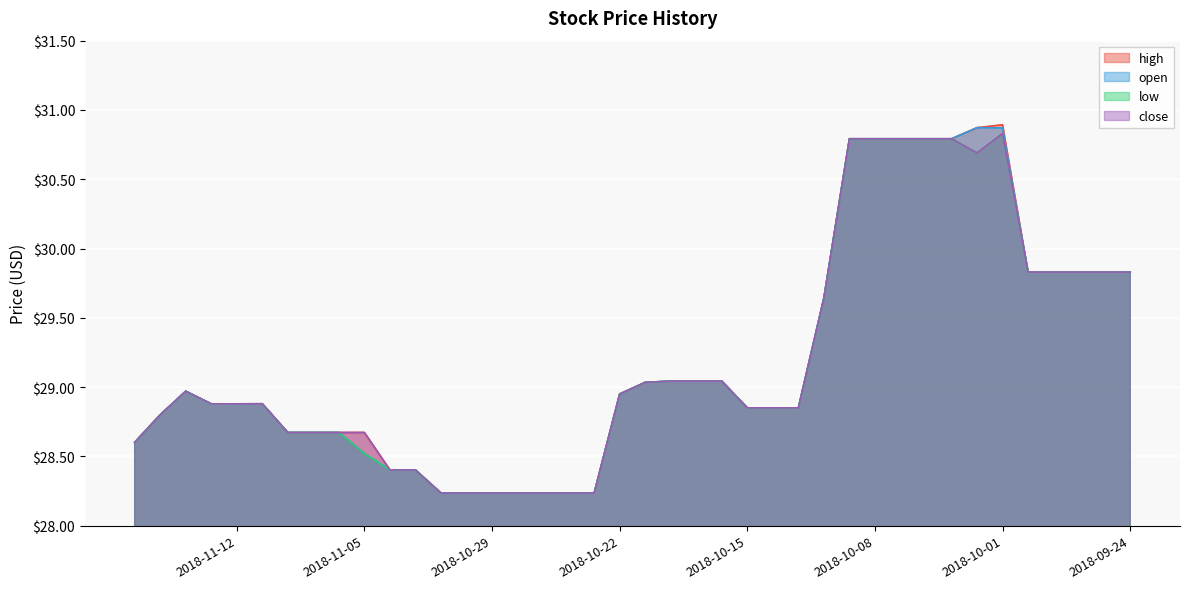

What is the difference between the maximum and minimum values in the close series?

2.6